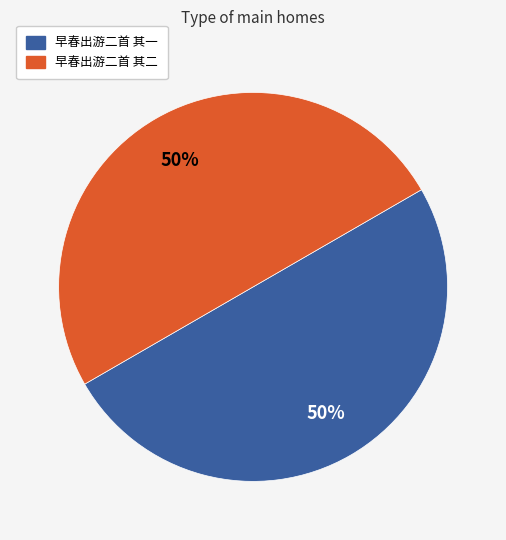

To the nearest percent, what is the average slice percentage?

50%